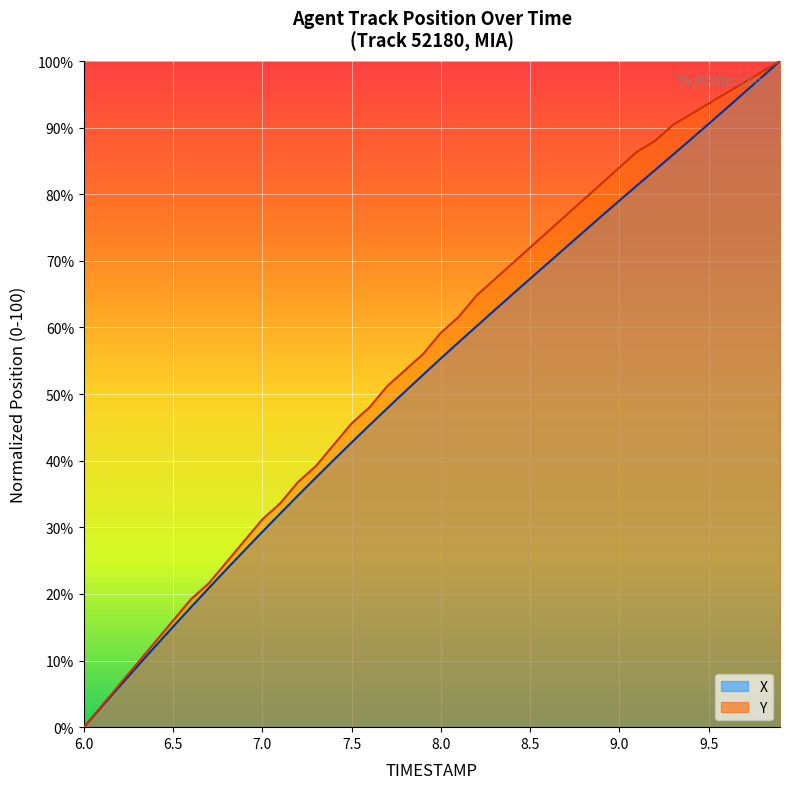

Rank the series by their maximum value, from highest to lowest.

X (line), Y (line)